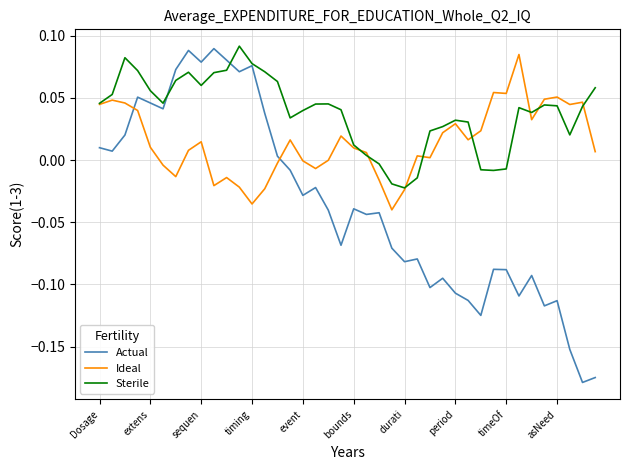

Which series has the widest spread of values?

Actual